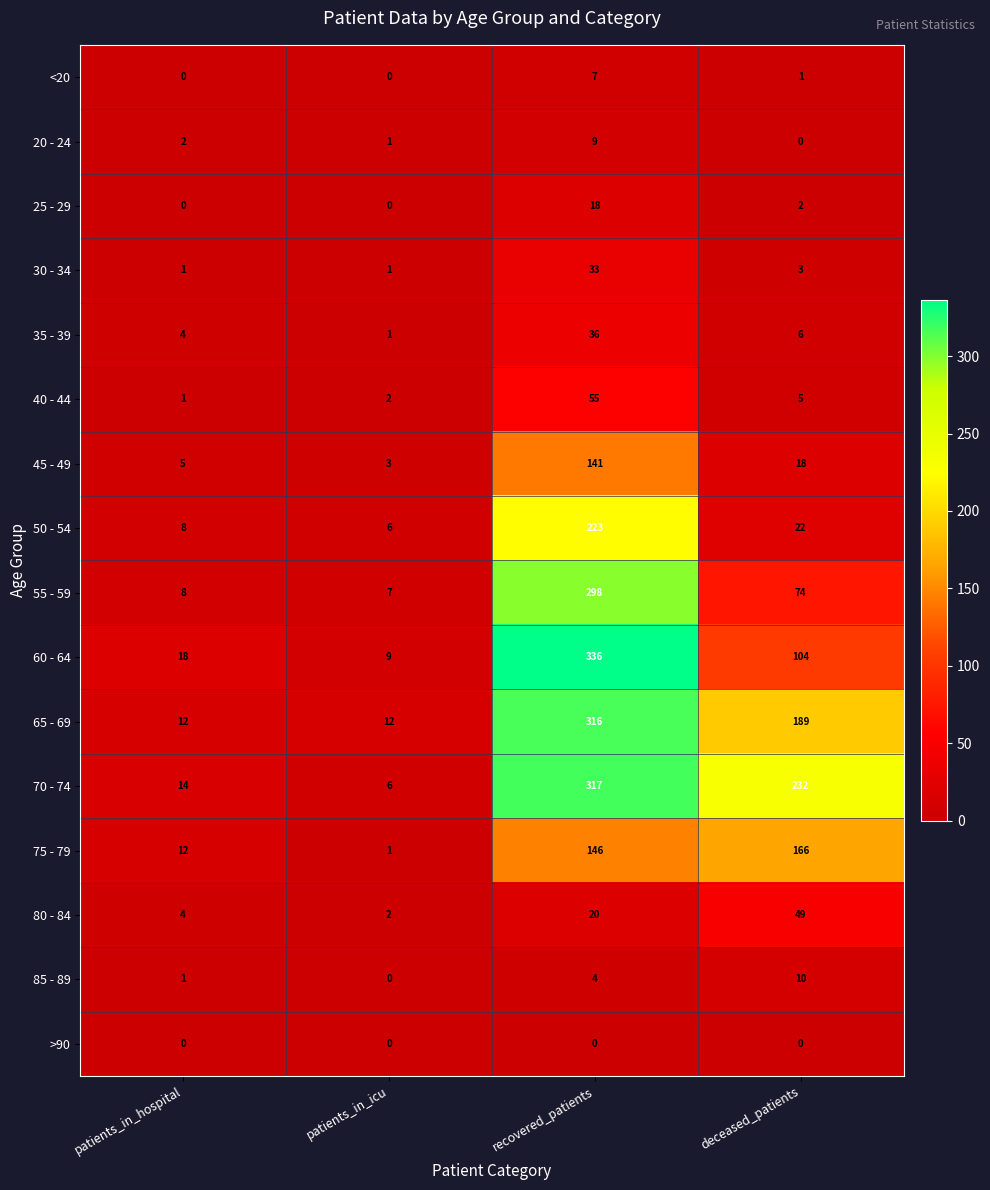

True or false: 50 - 54 has a value of 223 at recovered_patients.

True